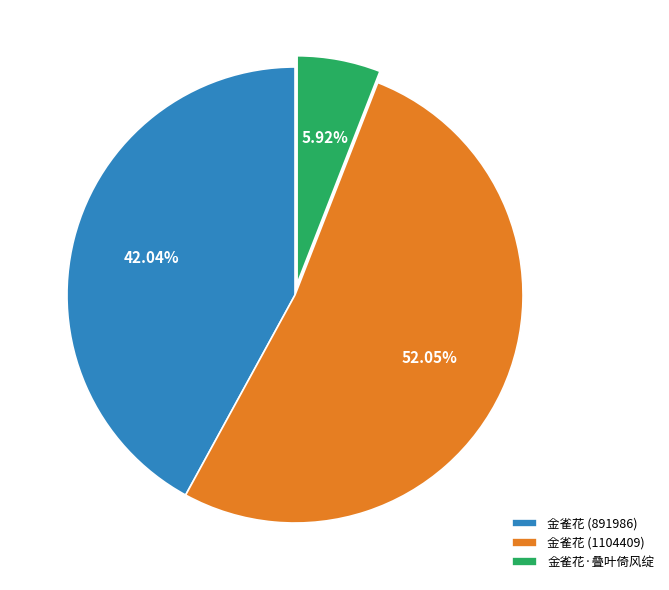

Rank the categories by value from highest to lowest.

金雀花 (1104409), 金雀花 (891986), 金雀花·叠叶倚风绽